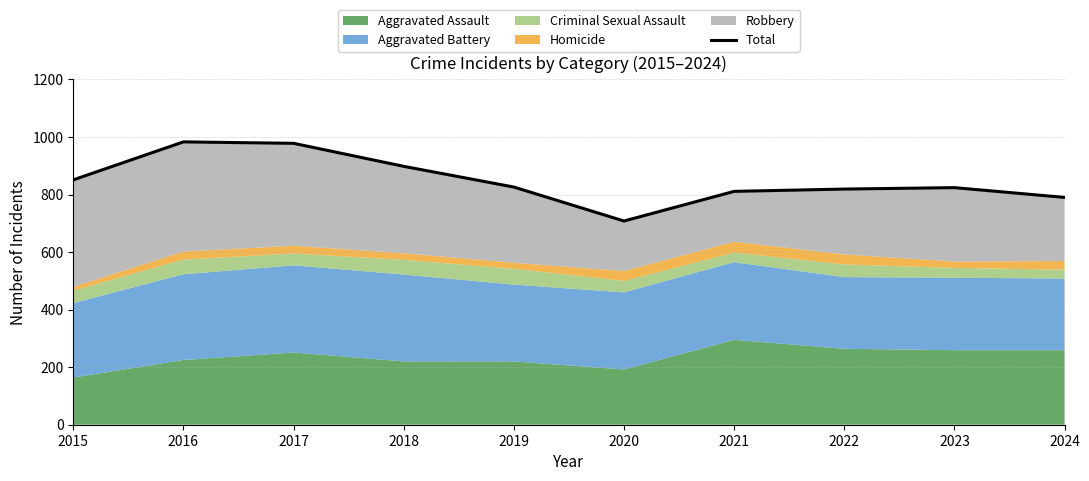

What is the change in value from 2020 to 2021?

+103